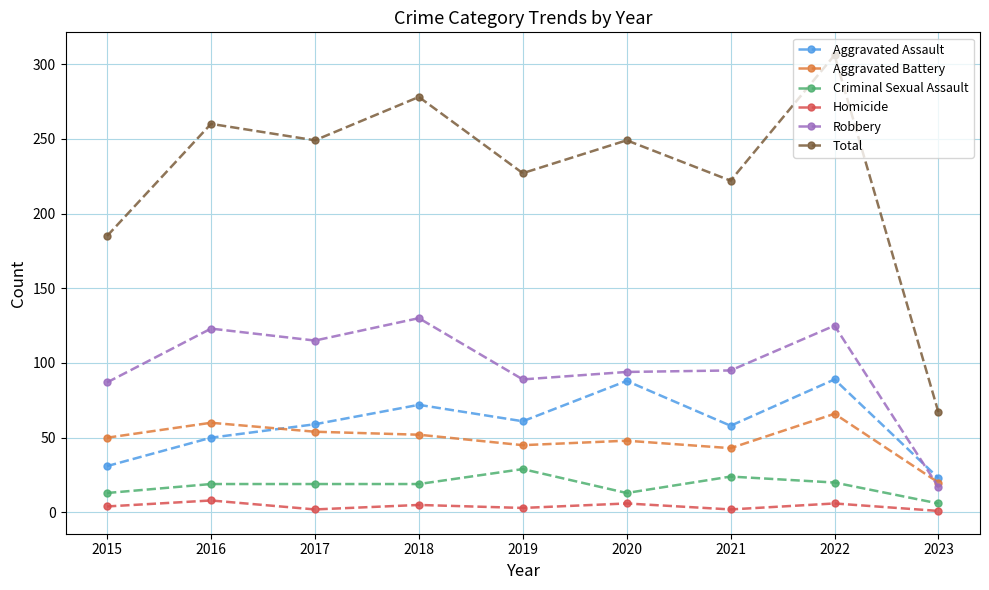

What is the value of the Criminal Sexual Assault point at the 2nd from the left?

19